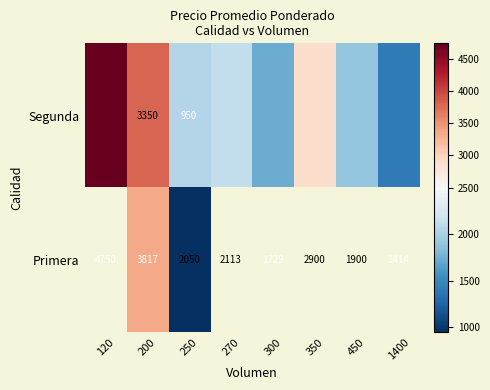

The value of Segunda at 250 is 1656. True or false?

False